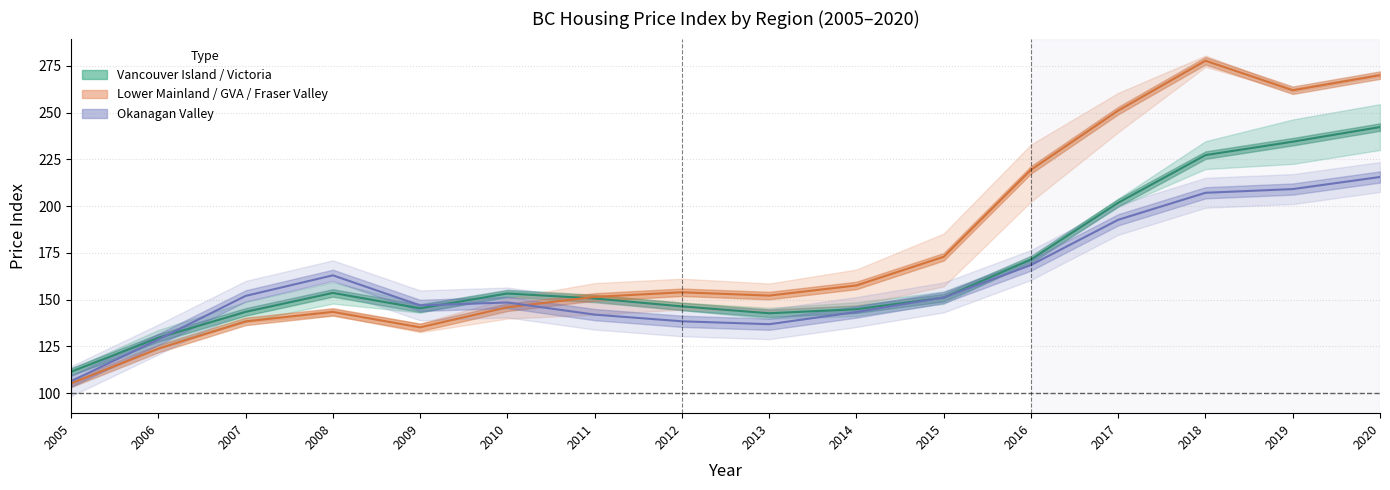

Where is the first local minimum for Vancouver_Island?

2009